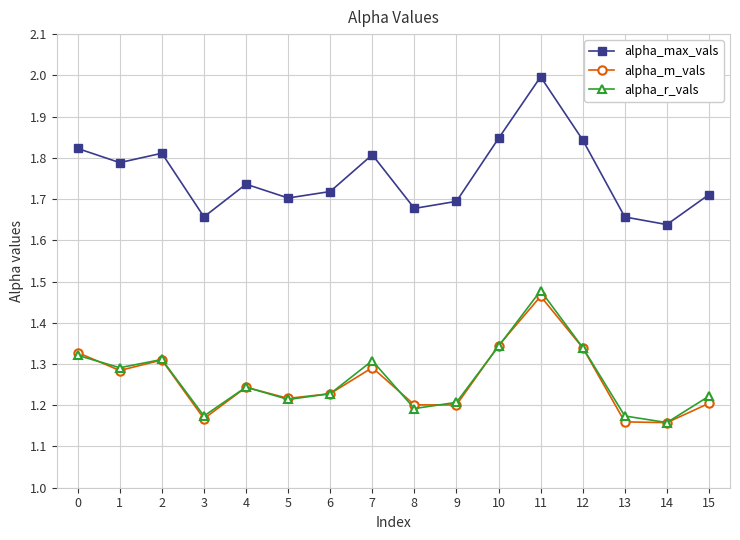

The alpha_m_vals series shows 0.3 at 9. True or false?

False